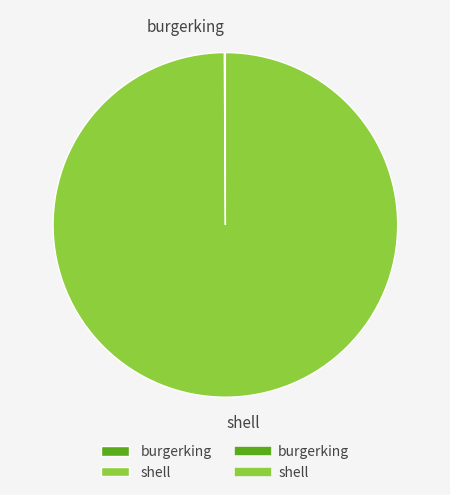

Which slice is the largest?

shell